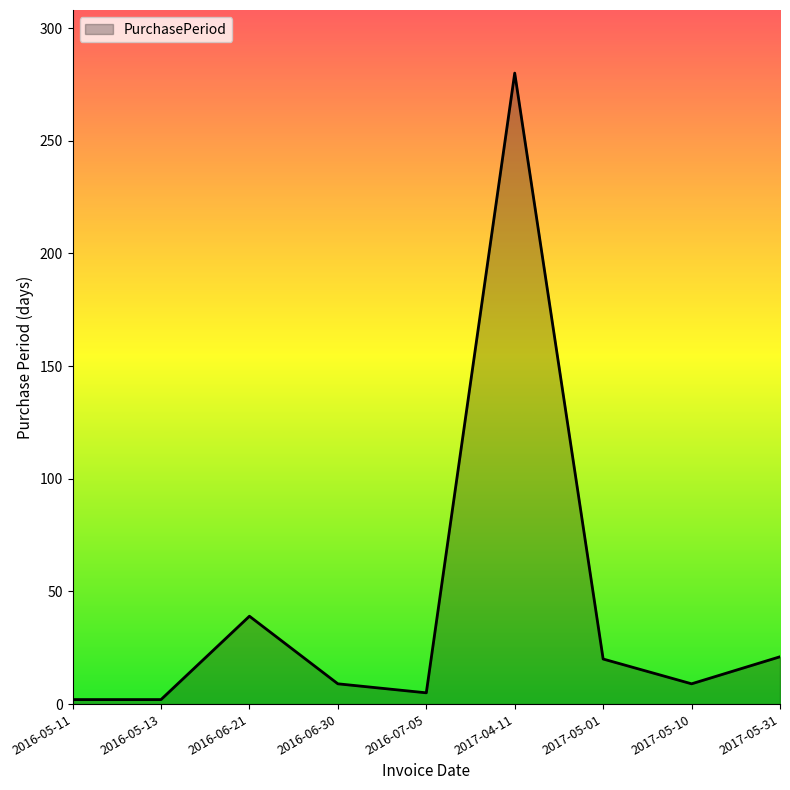

What is the change in value from 2016-06-21 to 2017-05-10?

-30